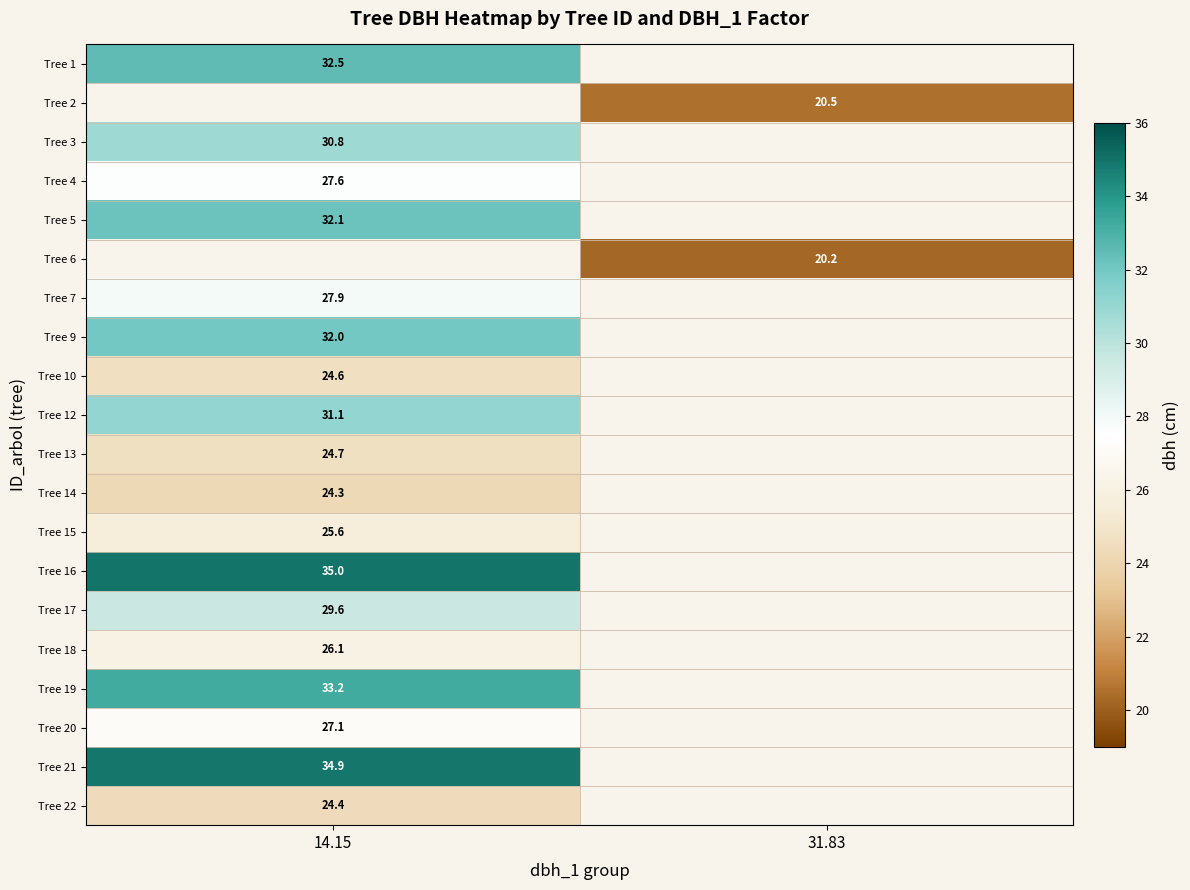

Is the value of Tree 13 at 14.15 greater than the value of Tree 22 at 14.15?

Yes